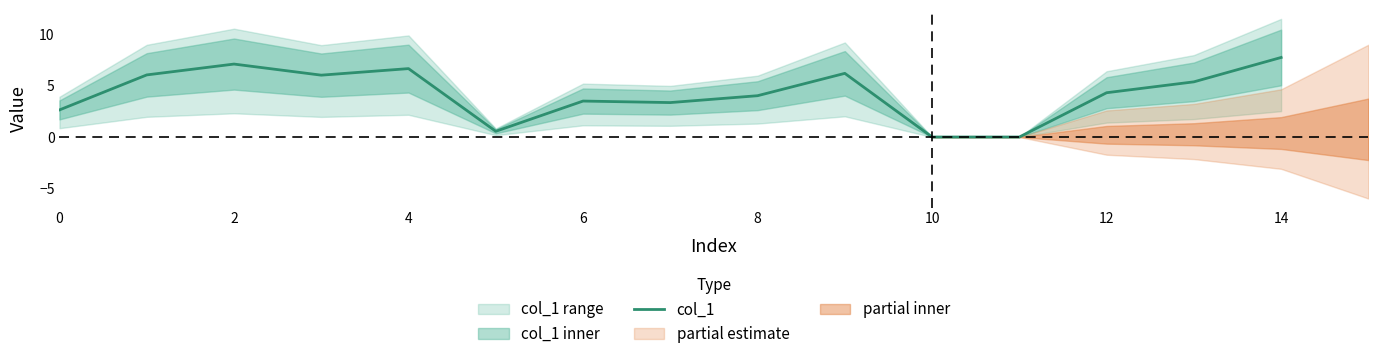

At which label does col_1 reach its peak?

14